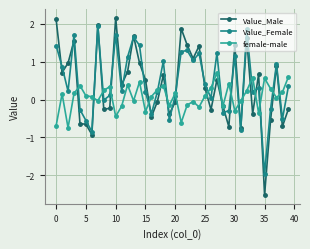

What are all the series names shown in the legend?

Value_Male, Value_Female, female-male